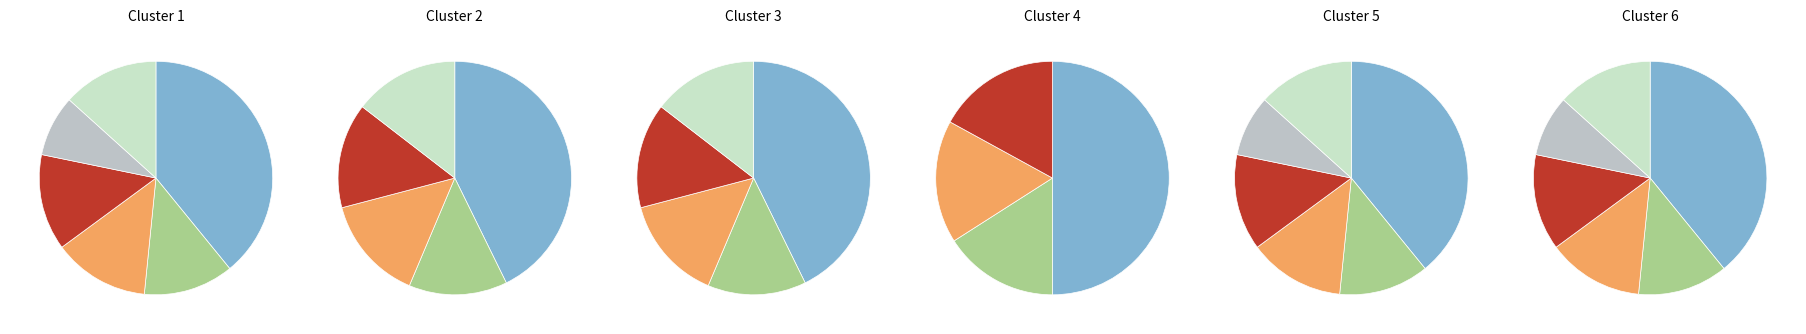

To the nearest percent, what is the difference between the TankCars Hold Cost and Ship Out FCOJ slice percentages?

5%